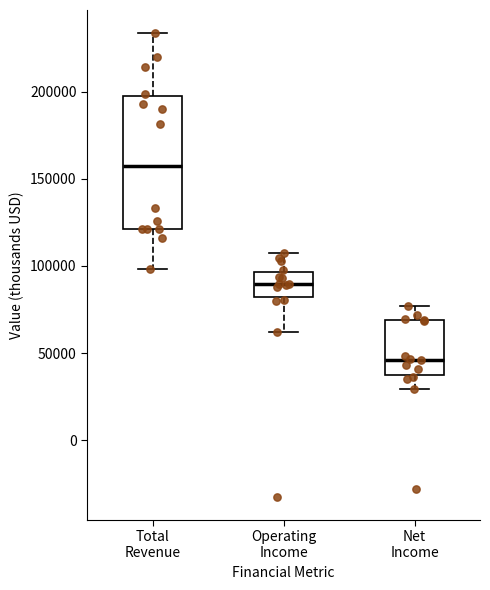

Which box's median line is the highest?

Total Revenue